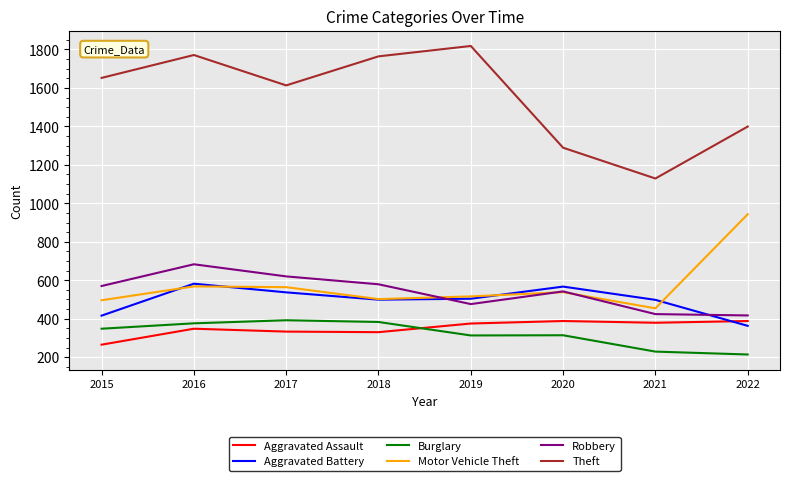

The value of Robbery at 2020 is 542. True or false?

True